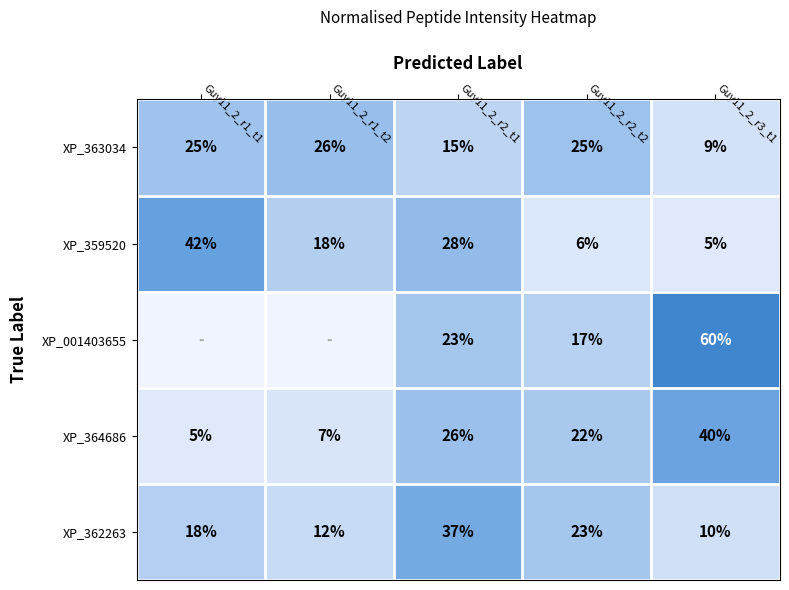

What is the spread (max minus min) of values at Guy11_2_r3_t1?

55